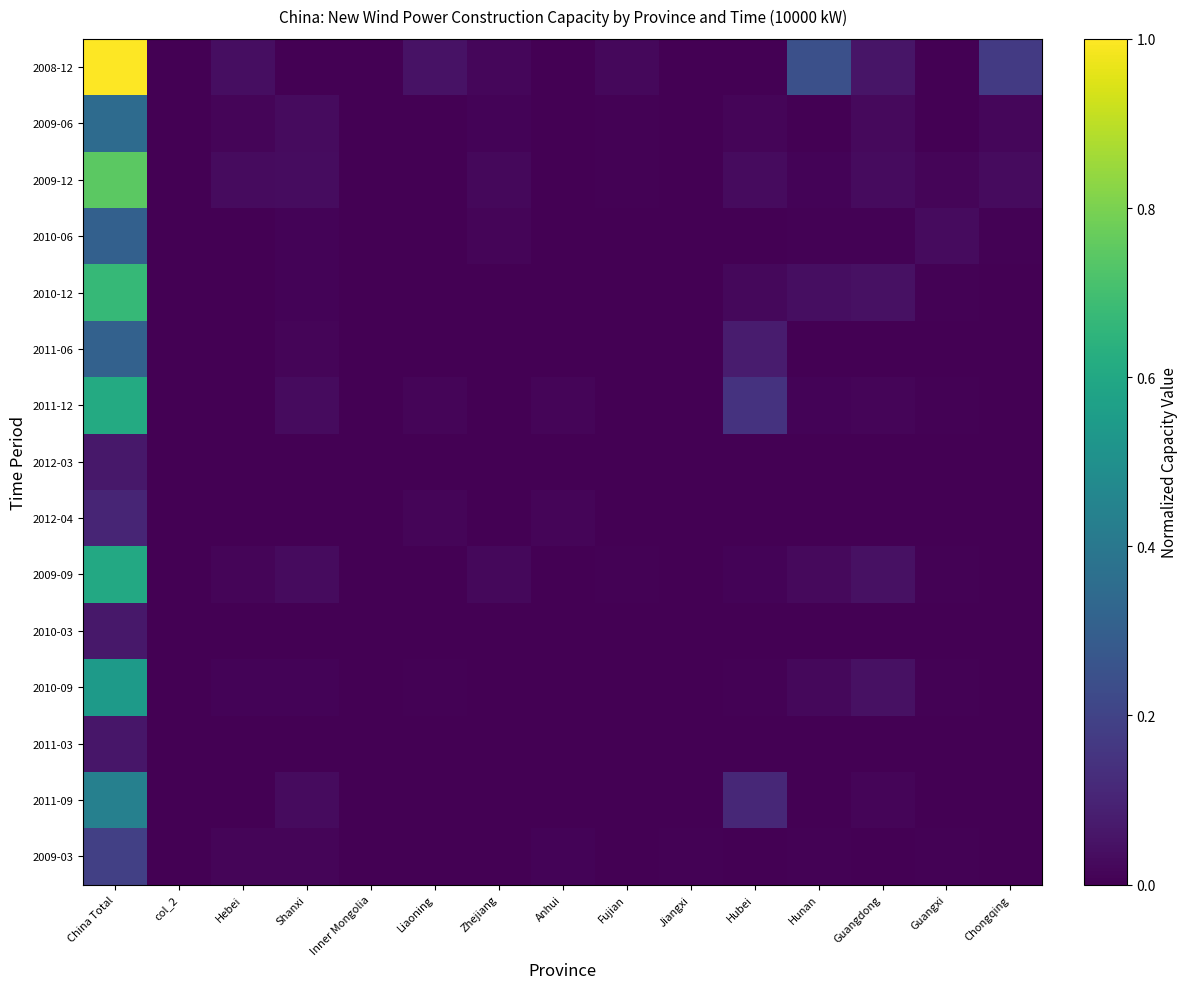

What is the total value across all series at Guangxi?

0.1